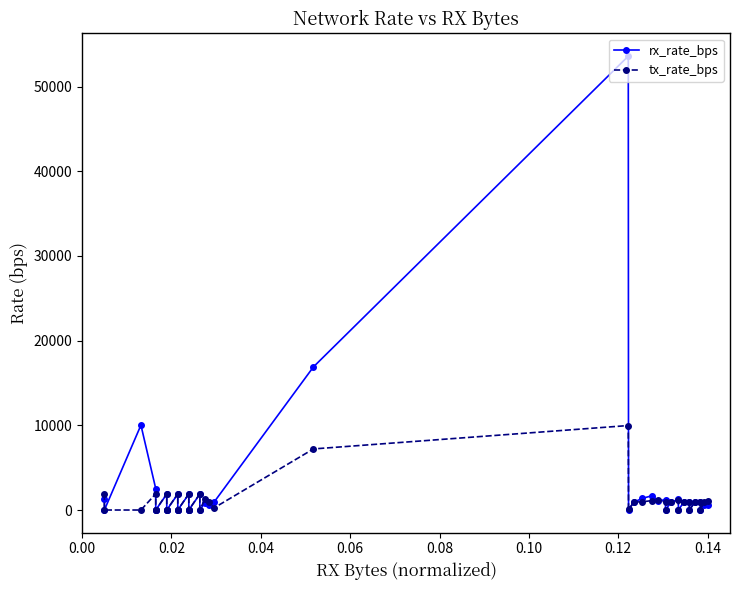

Is it true that rx_rate_bps equals -27103 at 0.14?

False